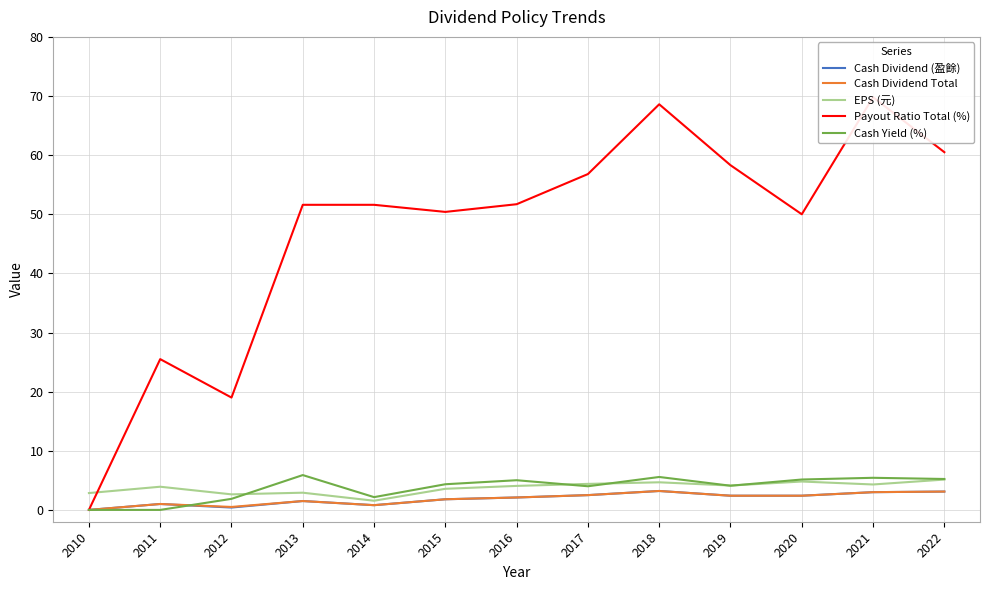

Rank the series by their maximum value, from highest to lowest.

Payout Ratio Total (%), Cash Yield (%), EPS (元), Cash Dividend (盈餘), Cash Dividend Total